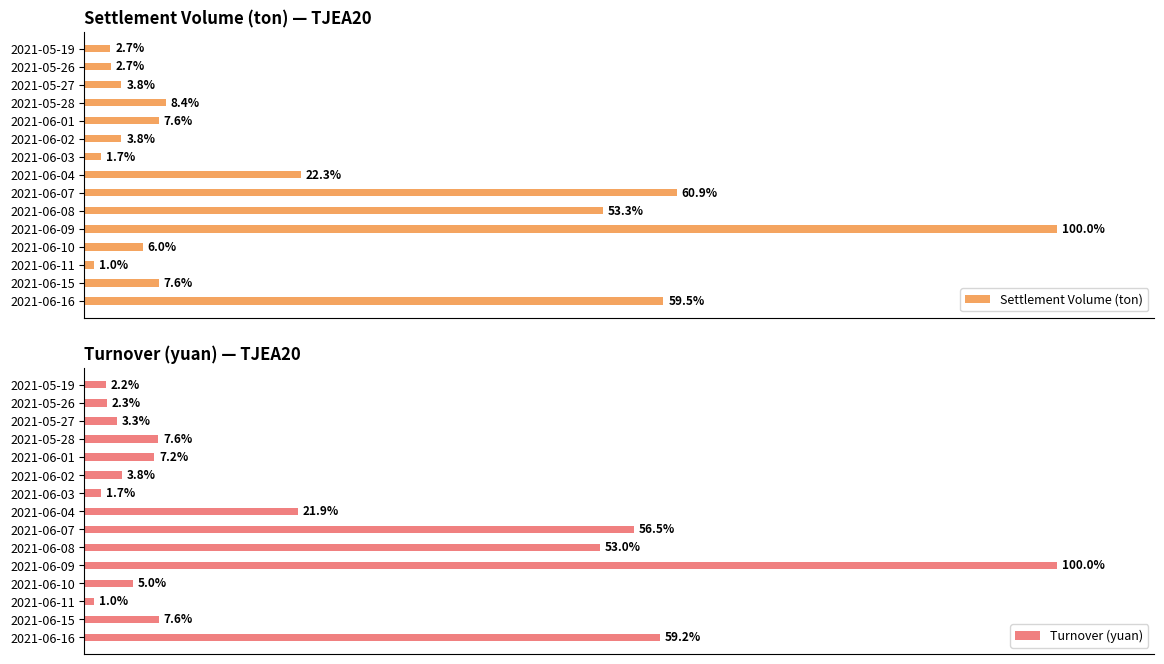

How many bars are there in each group?

2